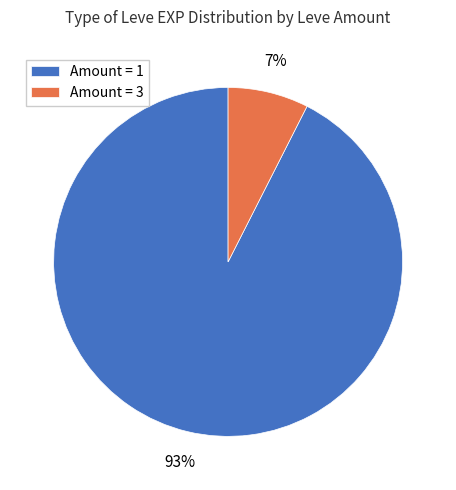

What percentage is the Amount = 1 slice, to the nearest percent?

93%